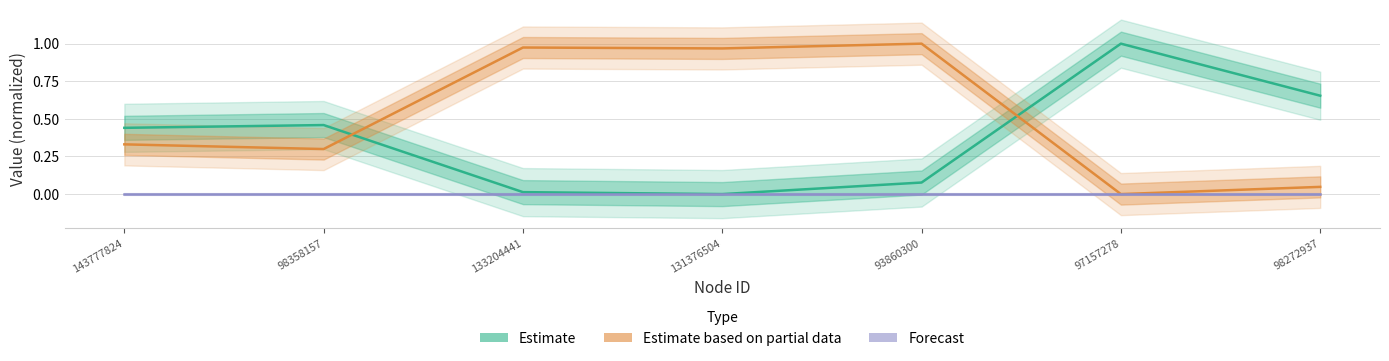

Does the chart have visible grid lines?

Yes